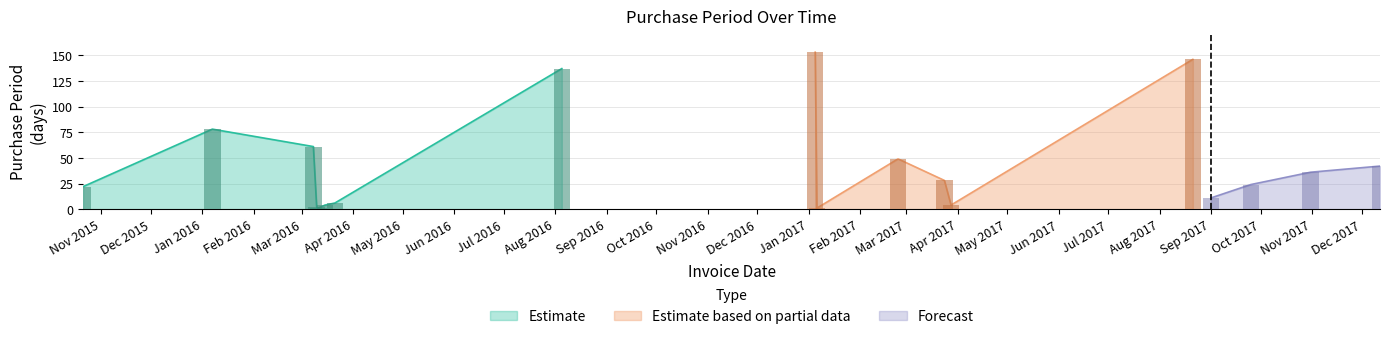

Reading left to right, transcribe all the data shown in this chart.

22	78	61	2	1	4	6	137	153	1	49	28	4	146	11	24	36	42